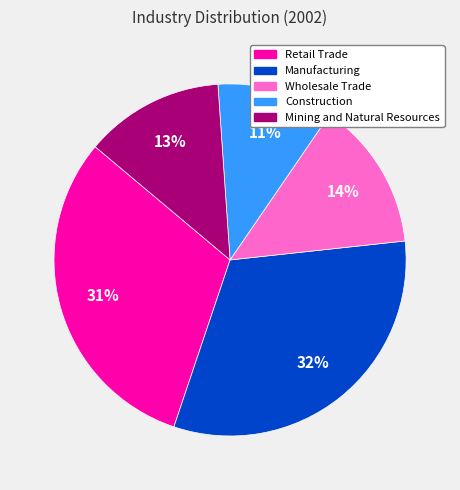

Is there any slice that represents more than half of the pie?

No